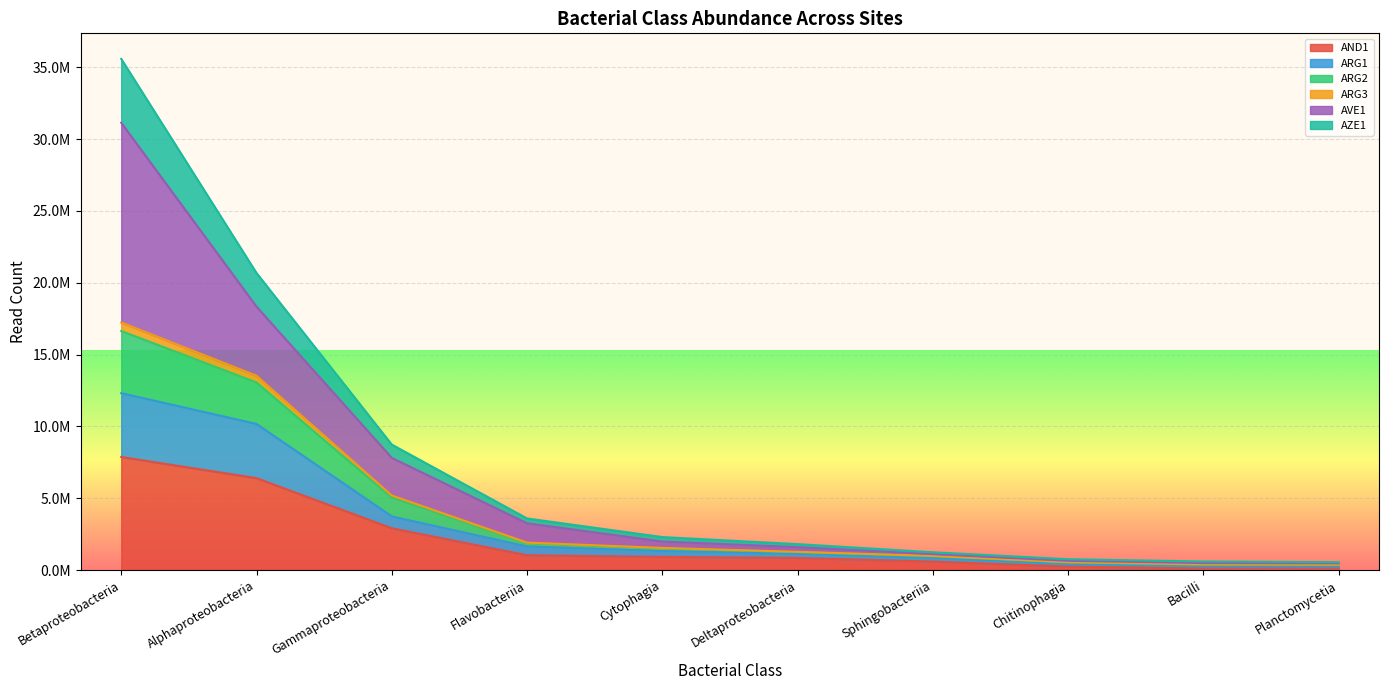

What is the label of the 5th point from the left?

Cytophagia